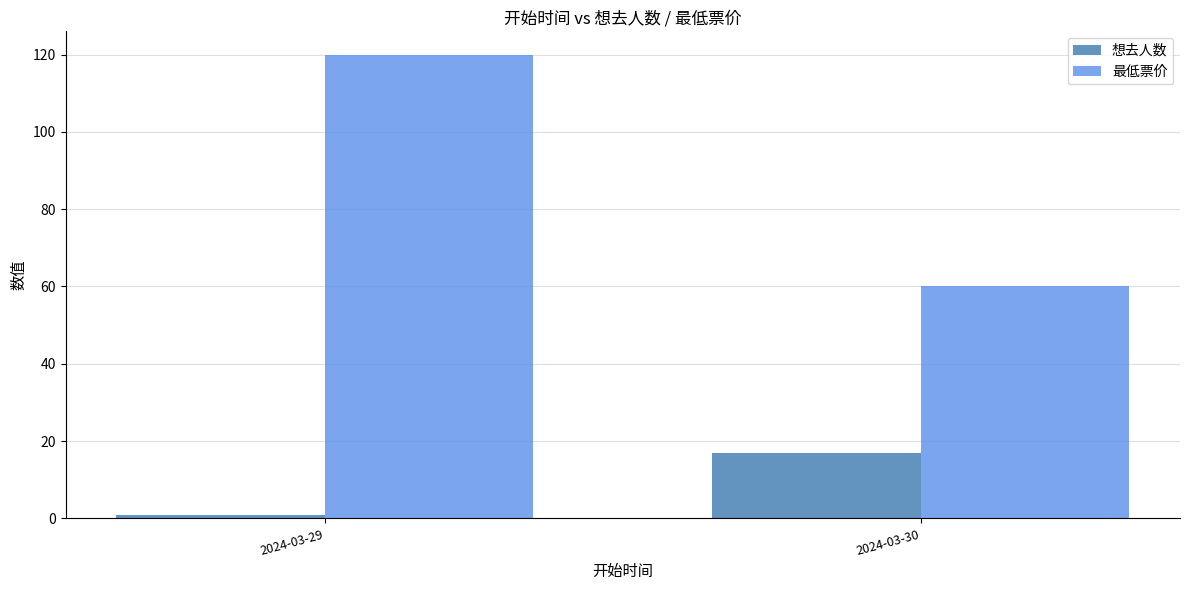

What is the difference between the maximum and minimum values in the 想去人数 series?

16